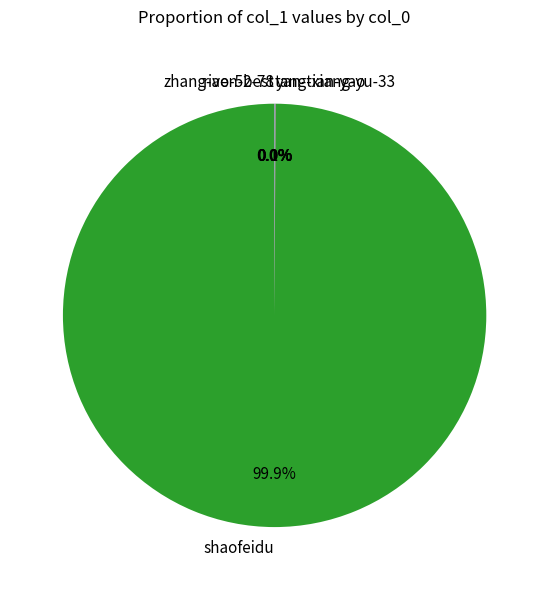

Which slice is the largest?

shaofeidu